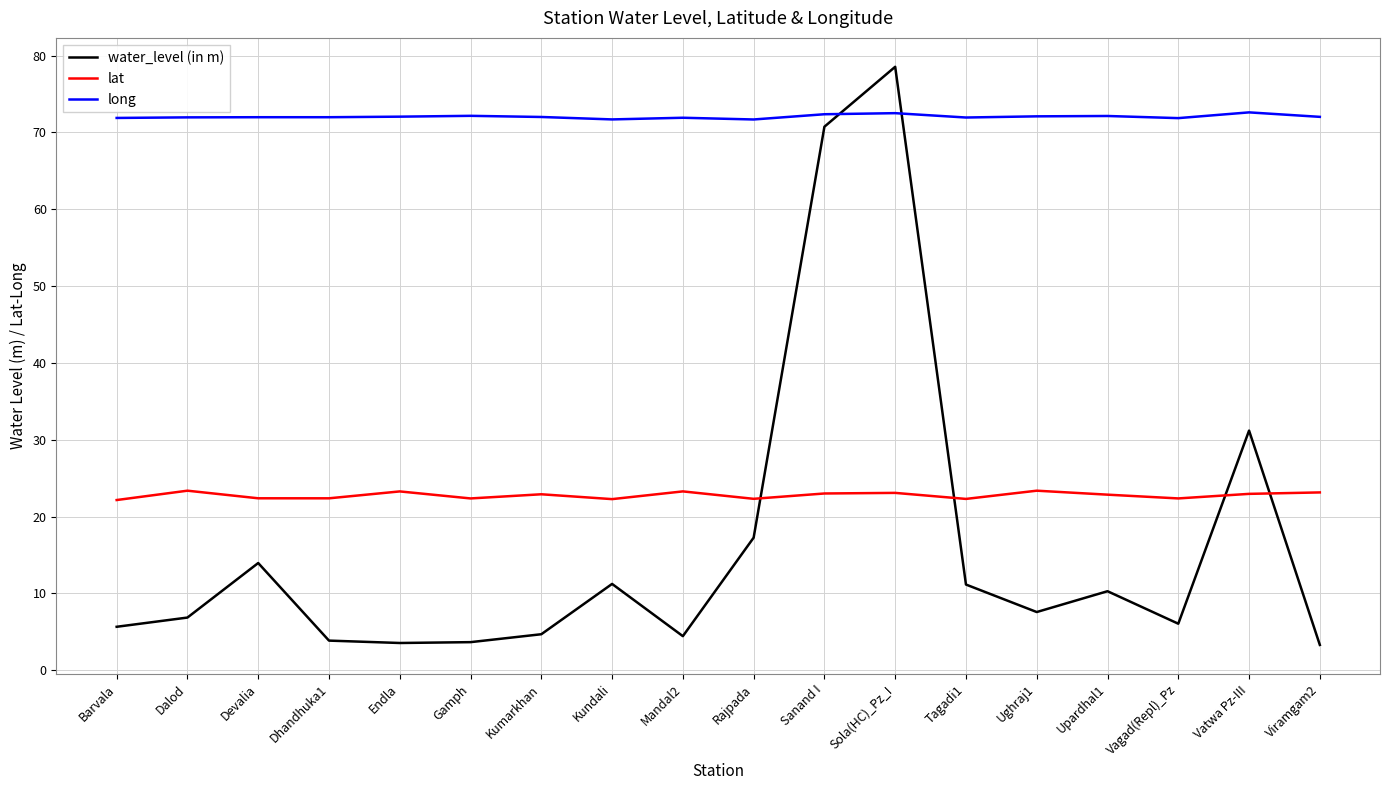

Rank the series by their maximum value, from lowest to highest.

lat, long, water_level (in m)